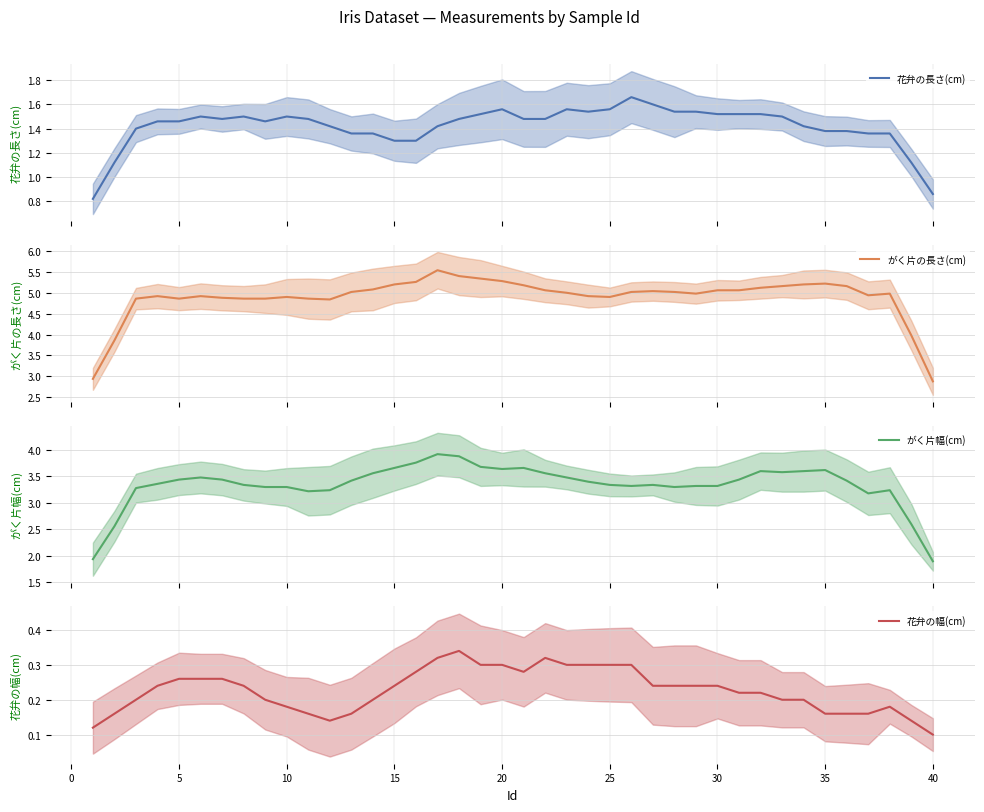

What is the maximum value for がく片幅(cm)?

3.9